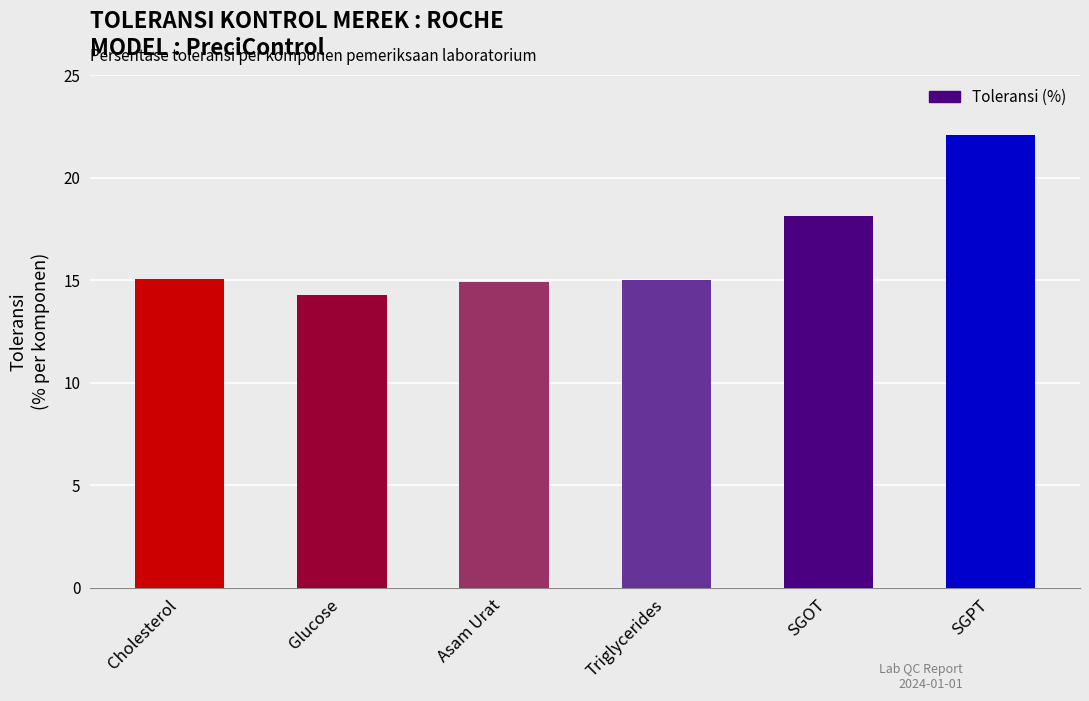

Does the chart contain stacked bars?

No